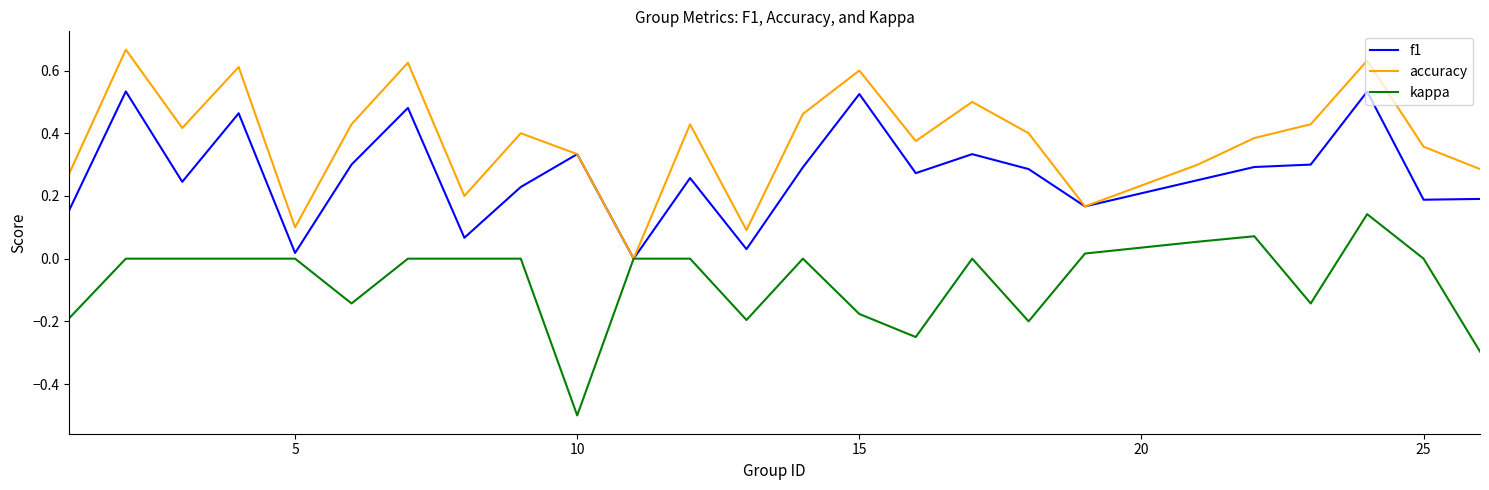

In kappa, how many points are lower than both neighbors (excluding endpoints)?

6